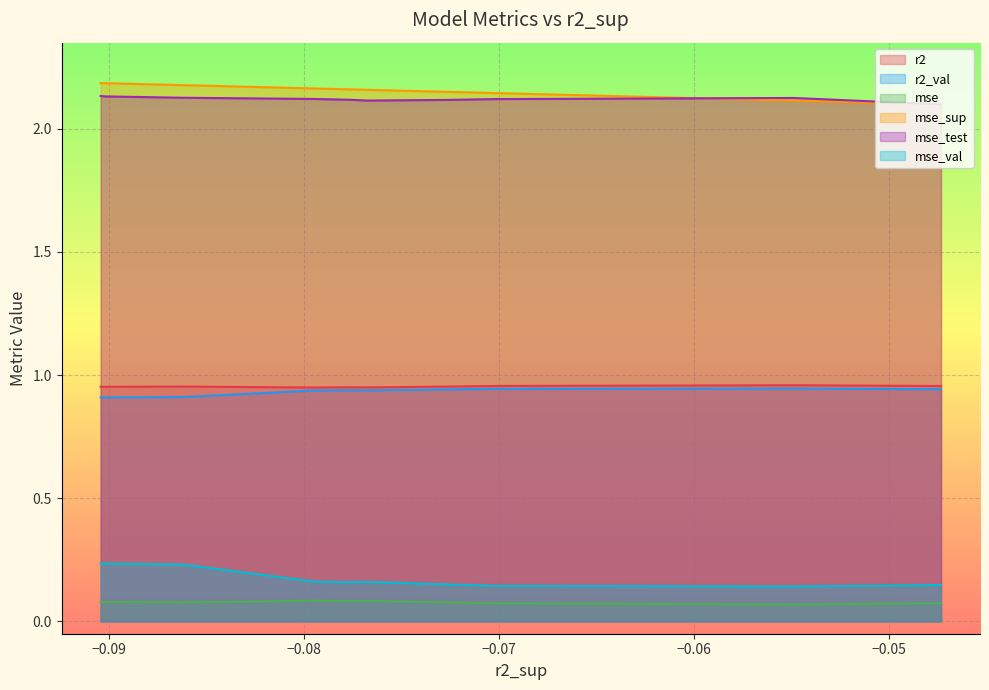

What is the smallest value displayed?

0.1